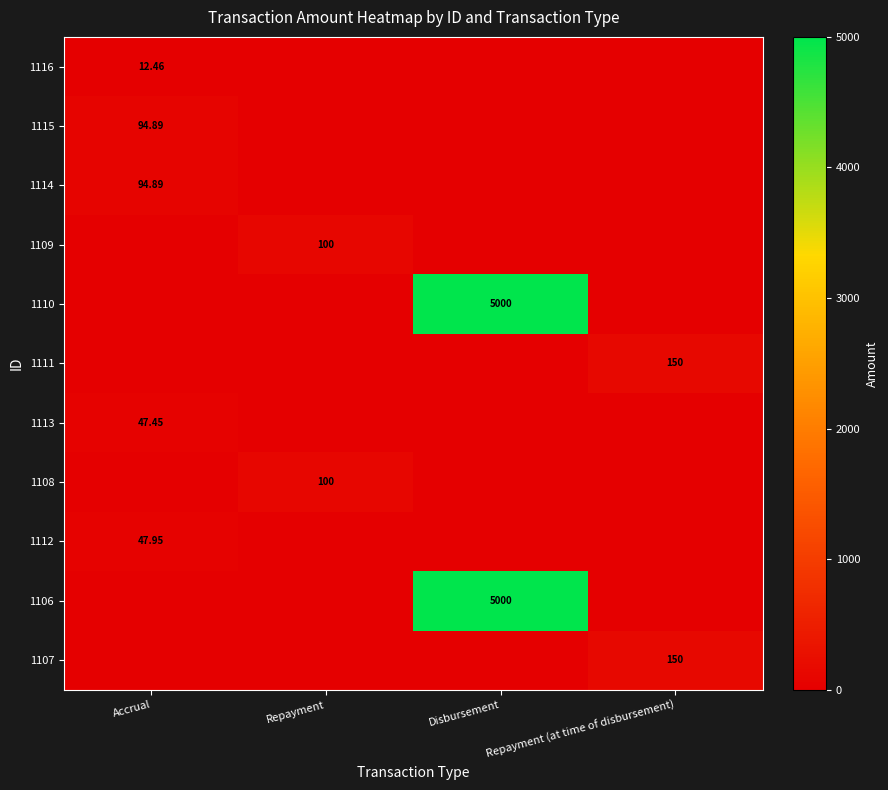

The value of 1112 at Repayment is -29.3. True or false?

False